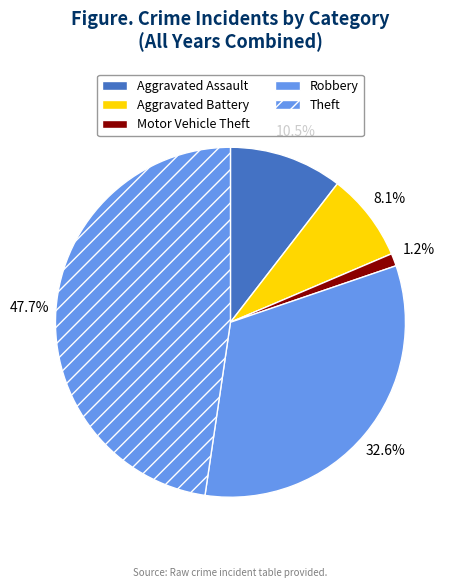

How many segments does this pie chart have?

5